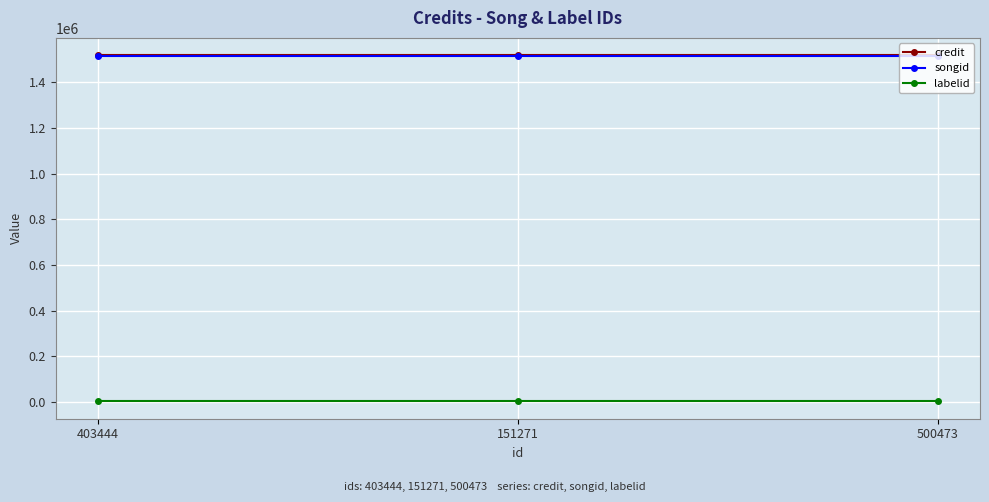

The value of songid at 403444 is 1516972. True or false?

True